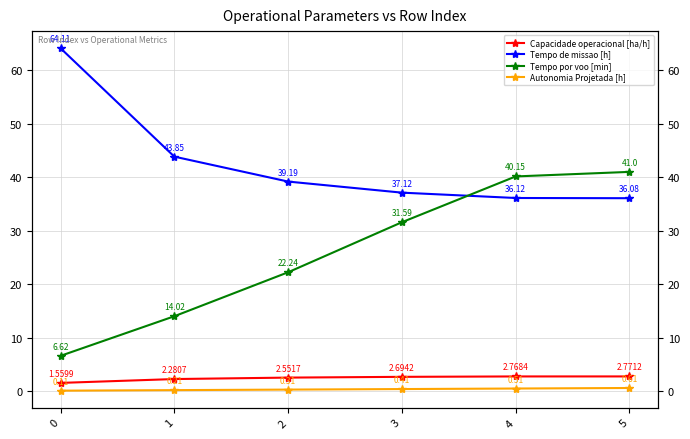

The Tempo por voo [min] series shows 21.3 at 4. True or false?

False